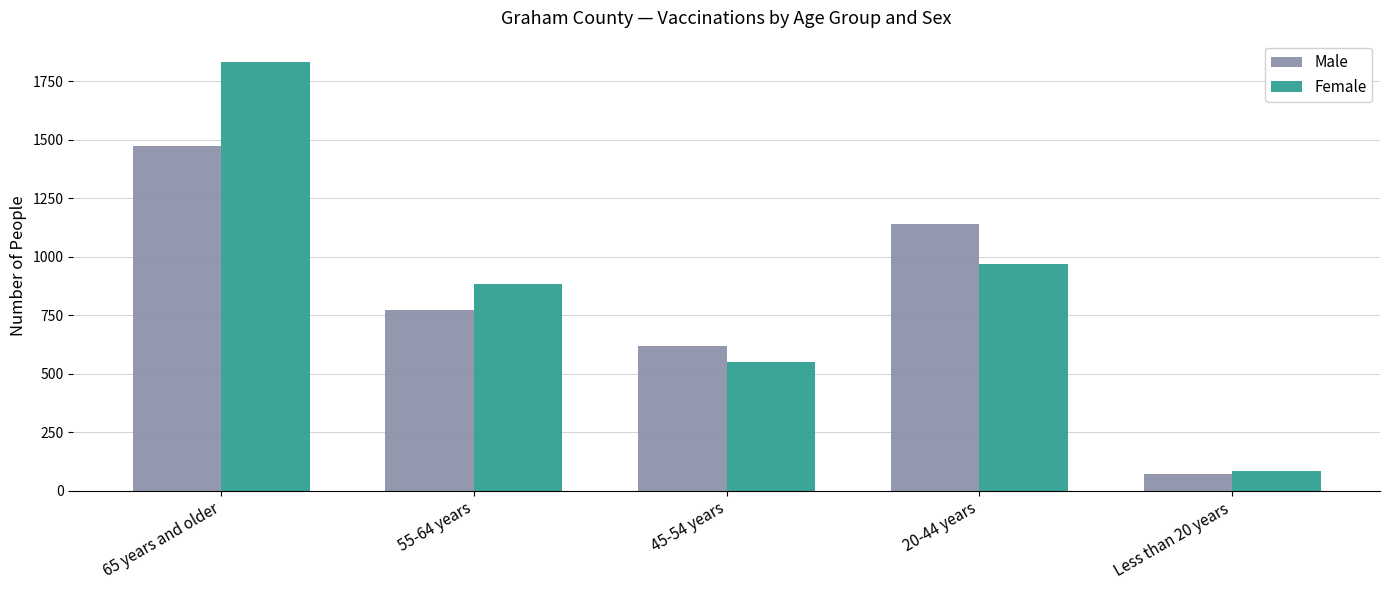

Is the value of Male at Less than 20 years greater than the value of Female at 20-44 years?

No